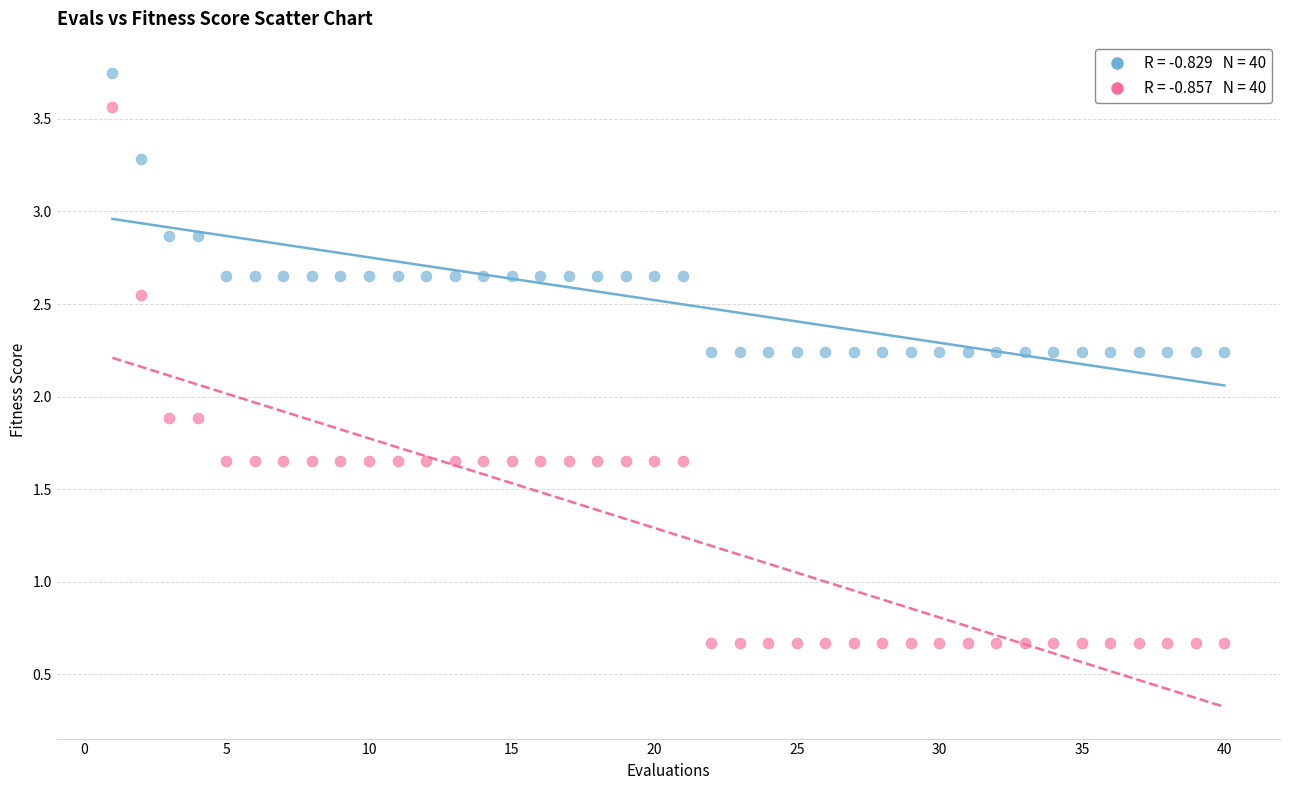

Across all data points, what is the range of Y values (max minus min)?

3.1